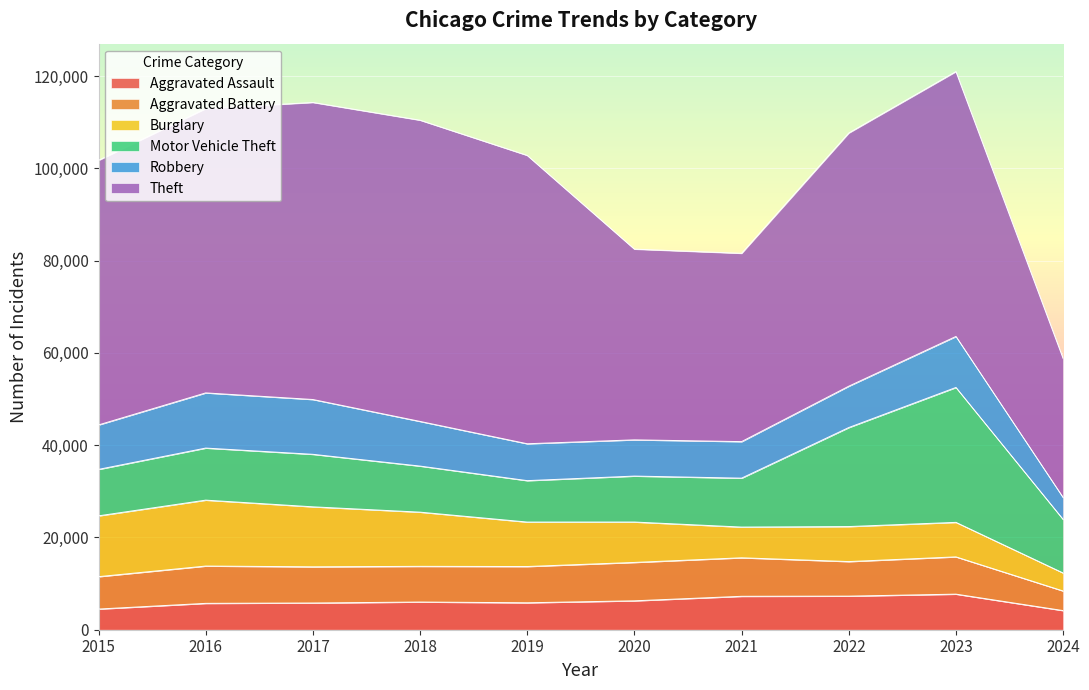

What are all the series names shown in the legend?

Aggravated Assault, Aggravated Battery, Burglary, Motor Vehicle Theft, Robbery, Theft